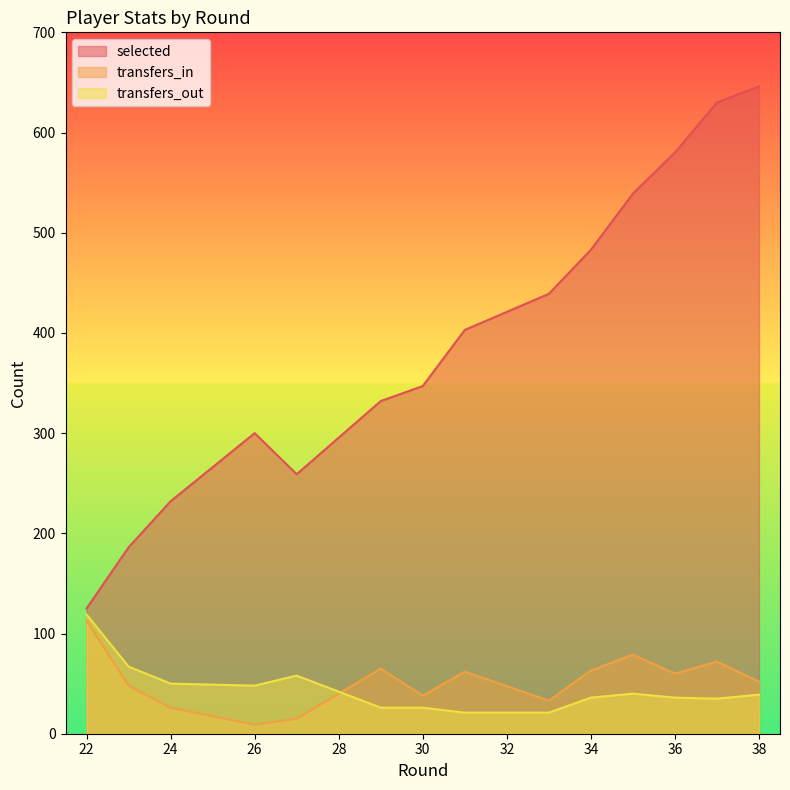

Which has a higher value, 24 or 27?

27